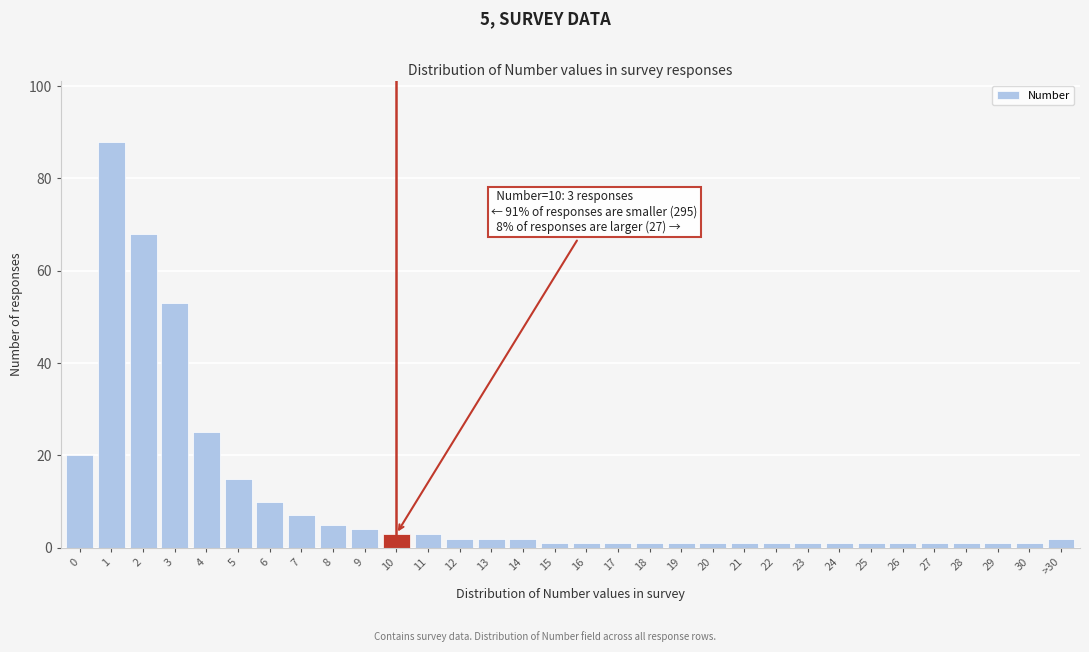

Is it true that the value at 3 is 15?

False